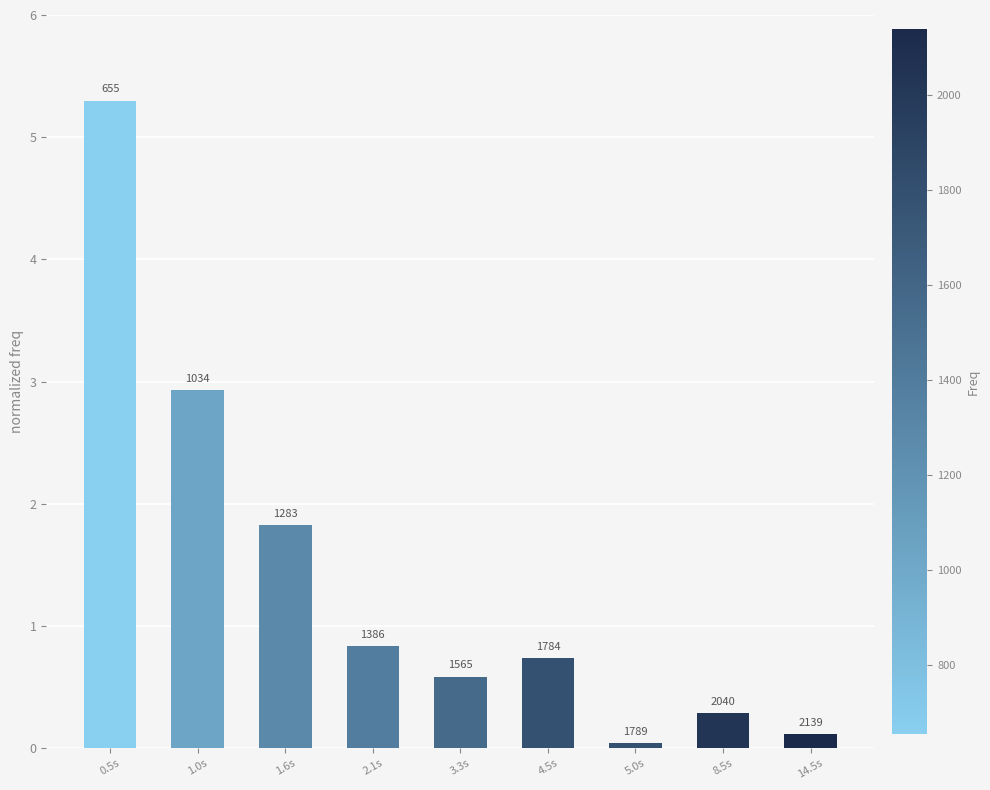

Reading right to left, extract all data points from this chart.

0.1	0.3	0.0	0.7	0.6	0.8	1.8	2.9	5.3